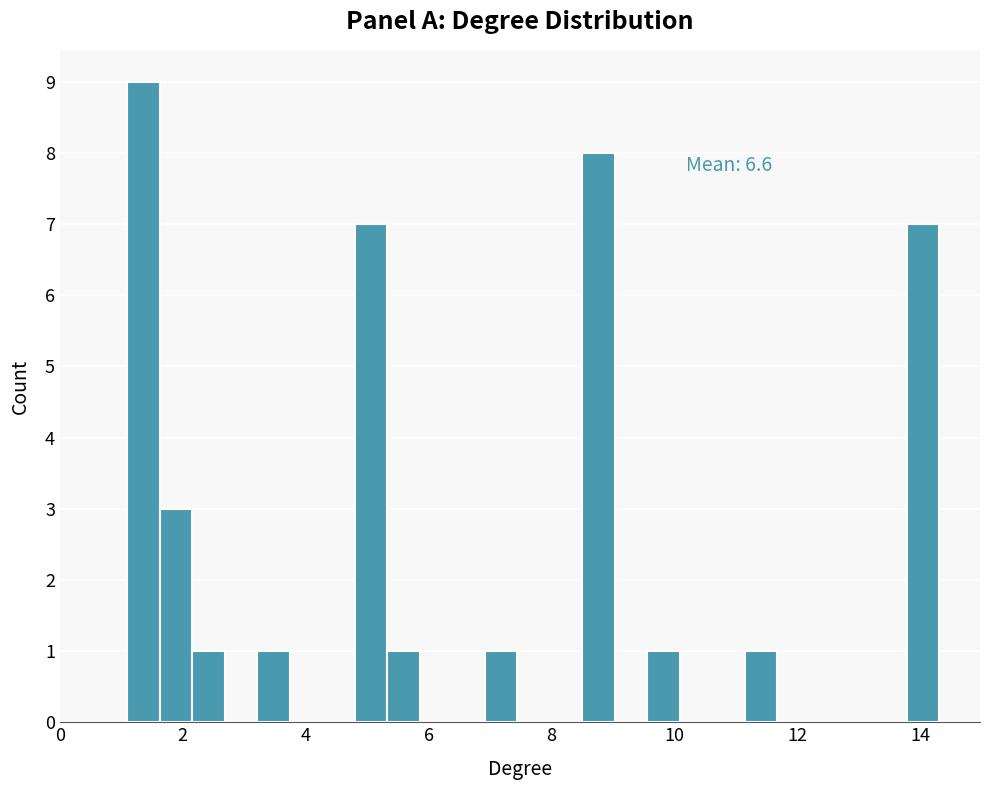

Around what value on the x-axis is the tallest bar? Give the approximate position of its centre, as read against the axis.

1.4